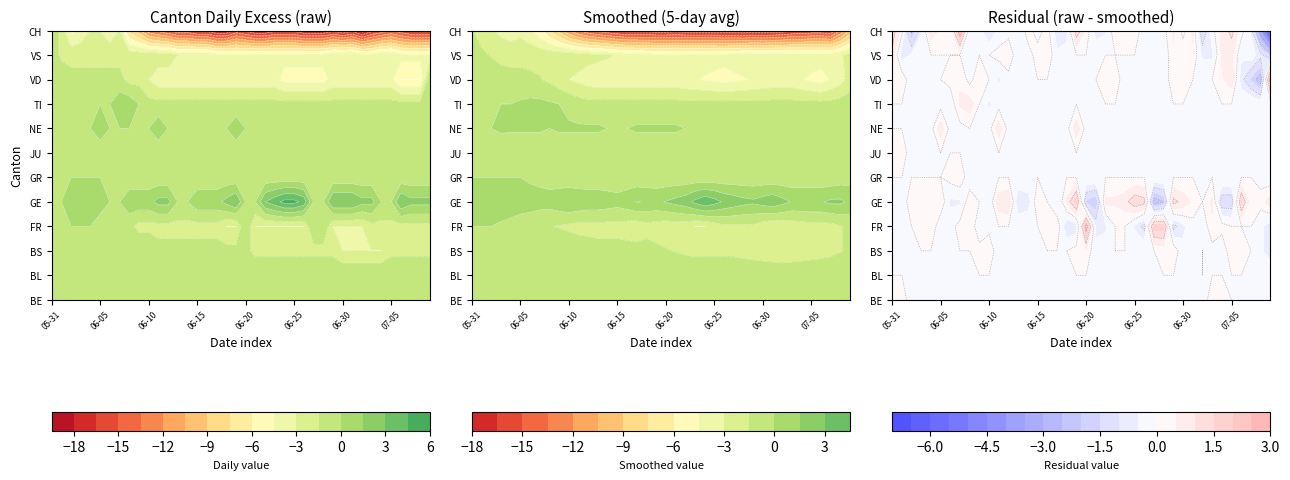

Which series has the widest spread of values?

CH